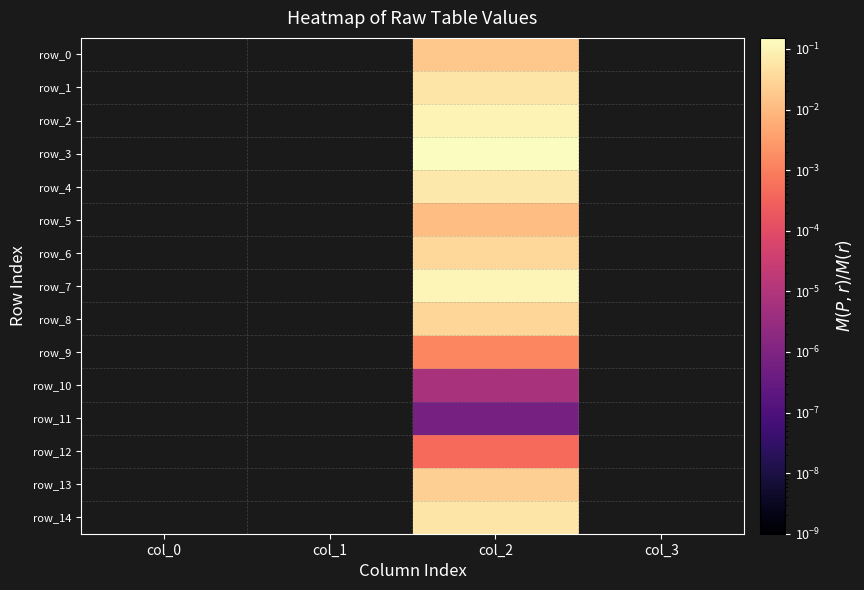

True or false: row_12 has a value of 0.0 at col_0.

True